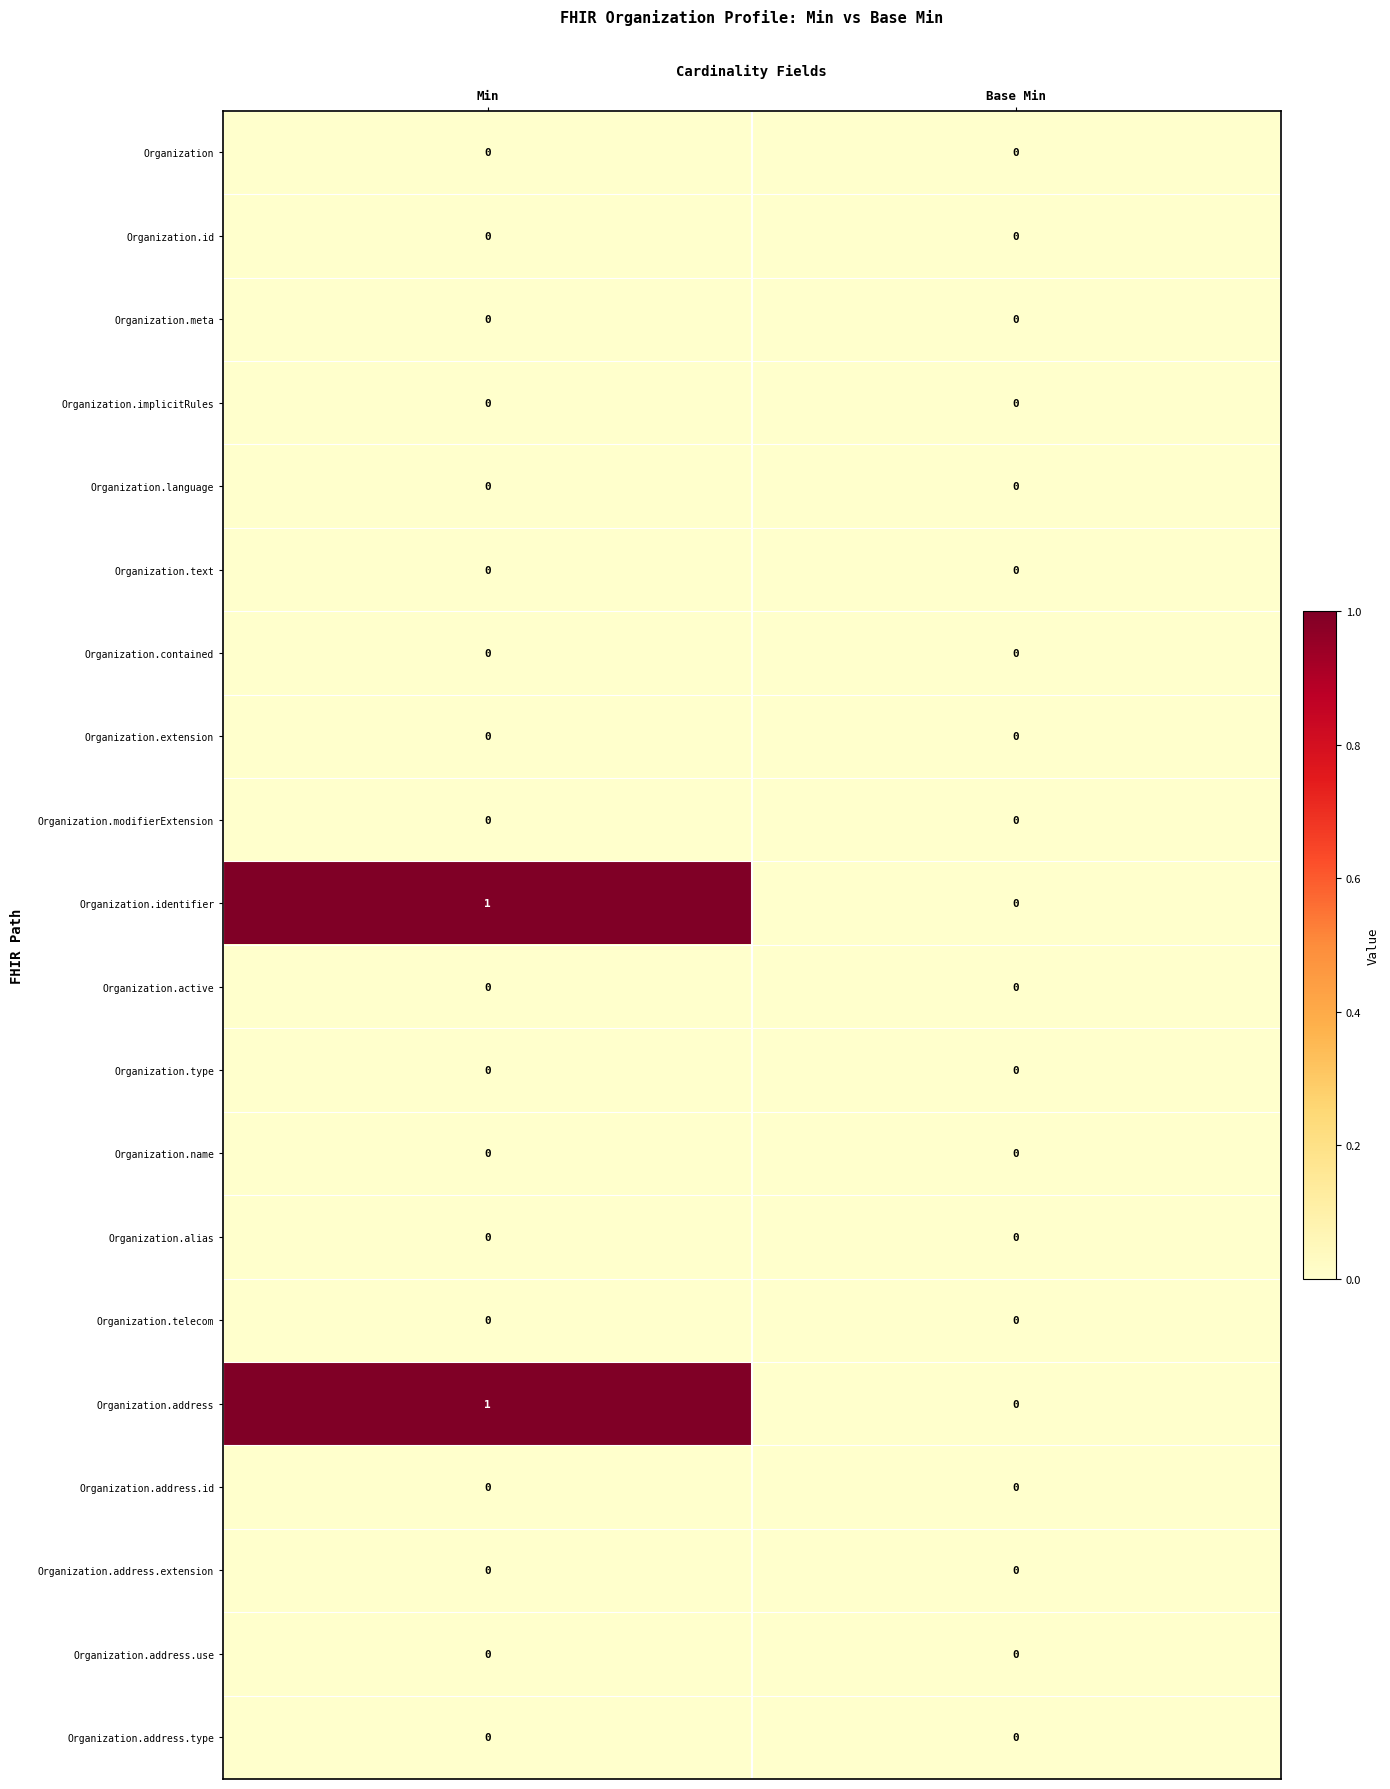

At which category is the sum across all series the highest?

Min